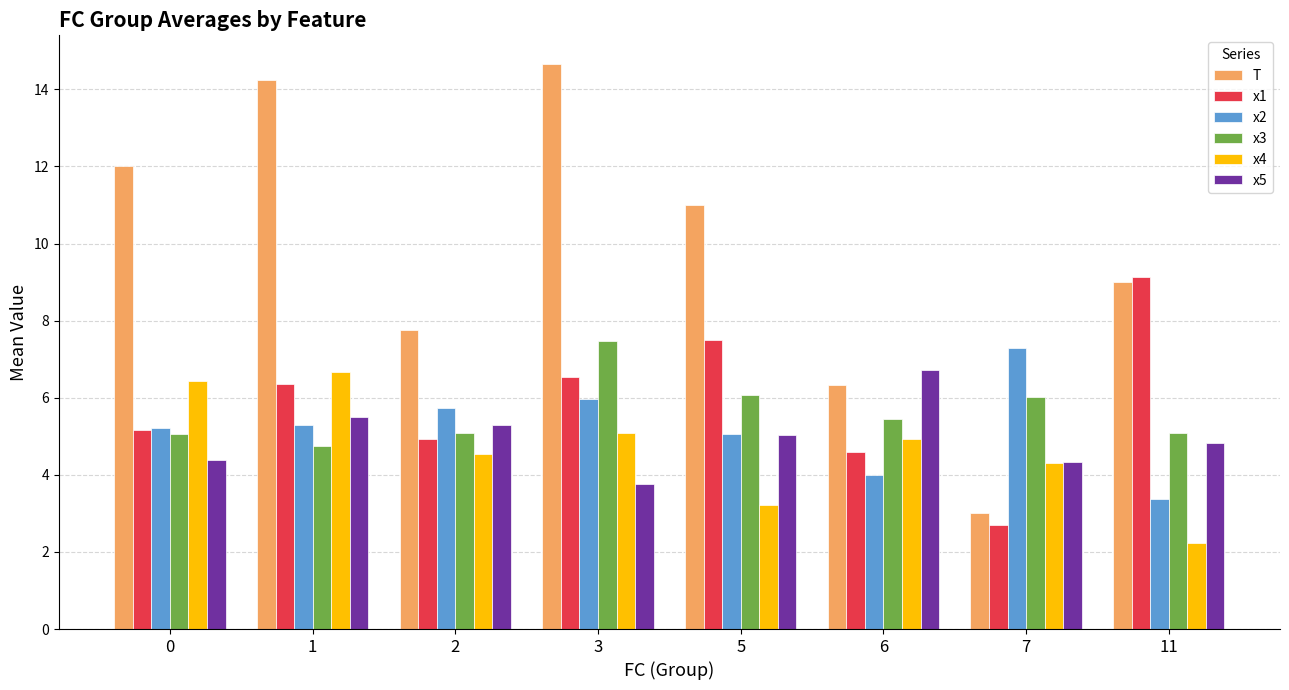

Rank the series at 3 from highest to lowest value.

T, x3, x1, x2, x4, x5